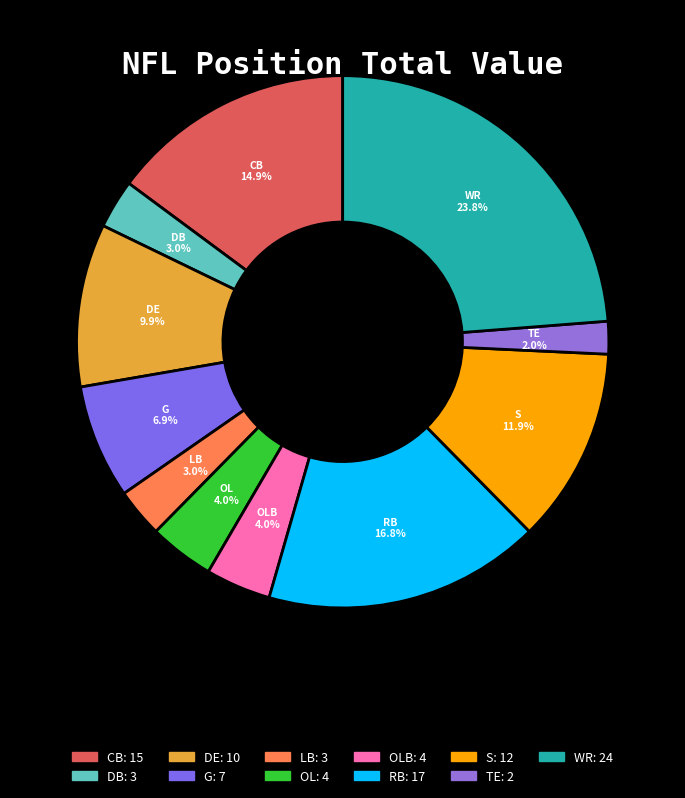

What is the smallest slice in the pie chart?

TE